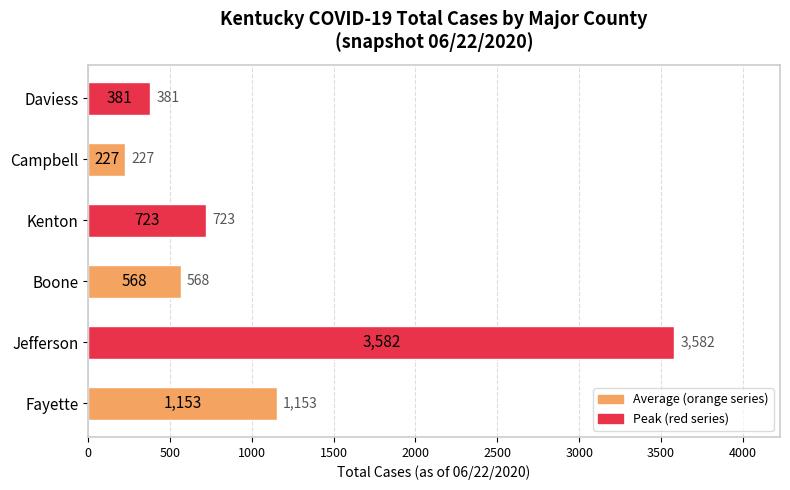

What is the maximum value shown in the chart?

3582